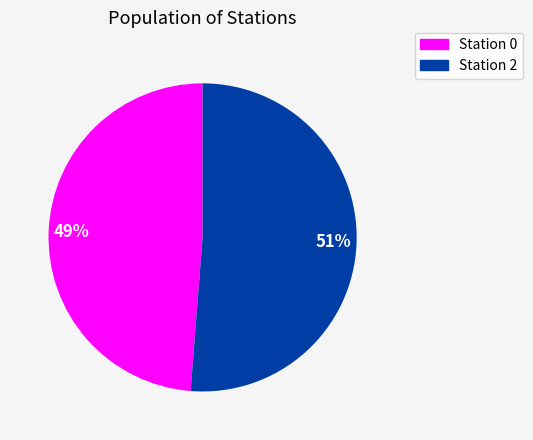

Is there a majority slice in this chart?

Yes